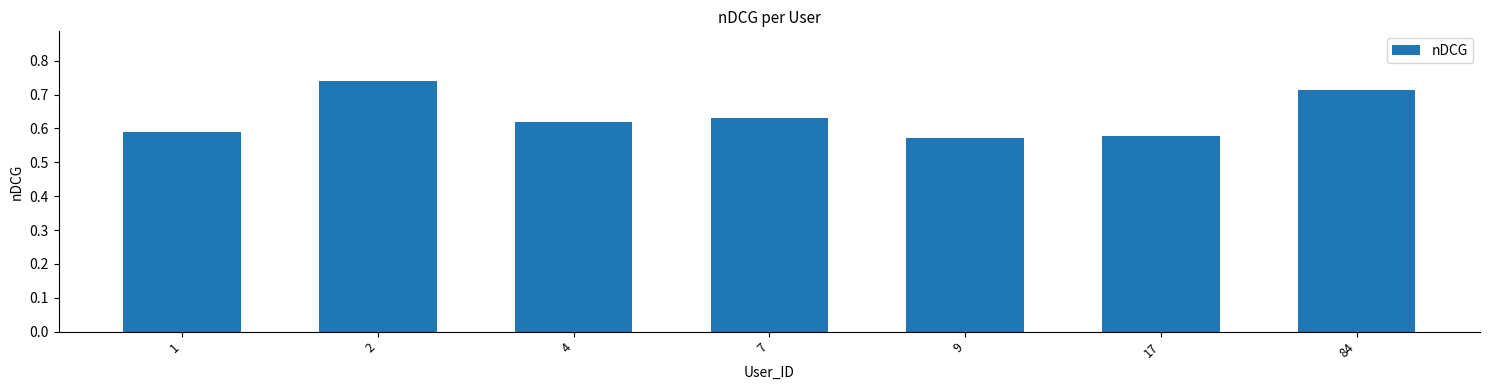

What is the sum of all values?

4.4